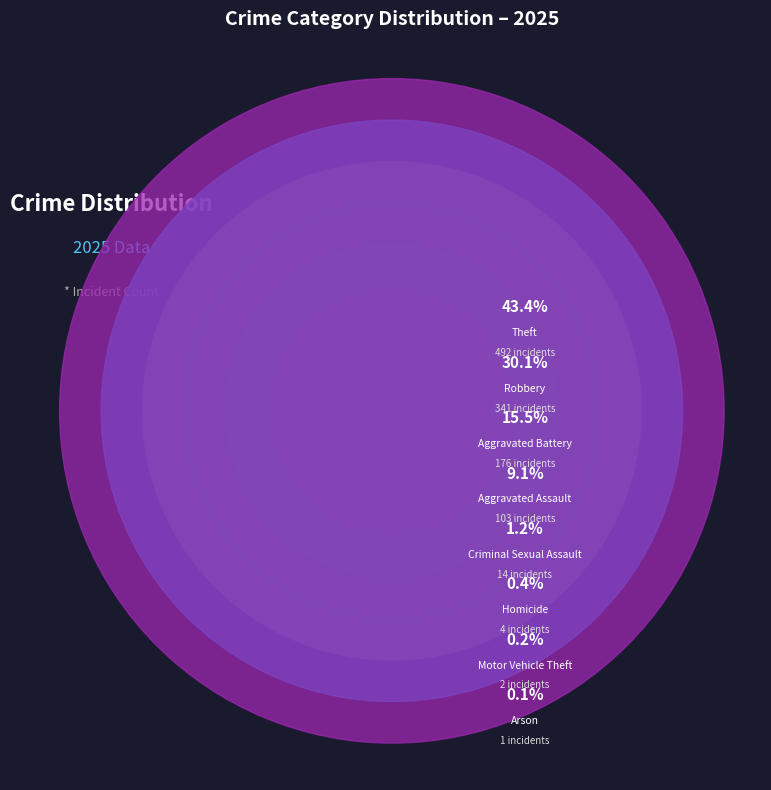

Between Robbery and Motor Vehicle Theft, which is larger?

Robbery